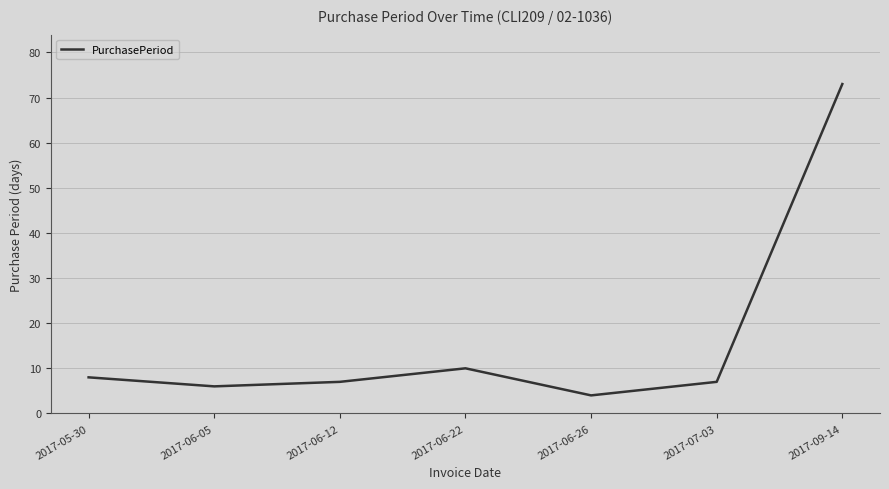

Which label corresponds to the largest value in the chart?

2017-09-14